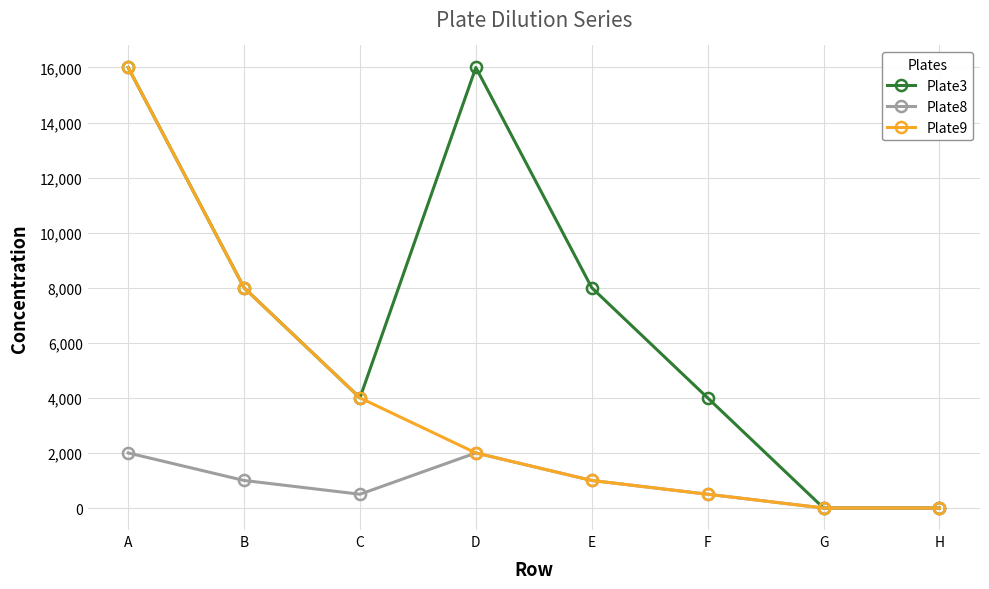

Rank the series by their average value, from lowest to highest.

Plate8, Plate9, Plate3